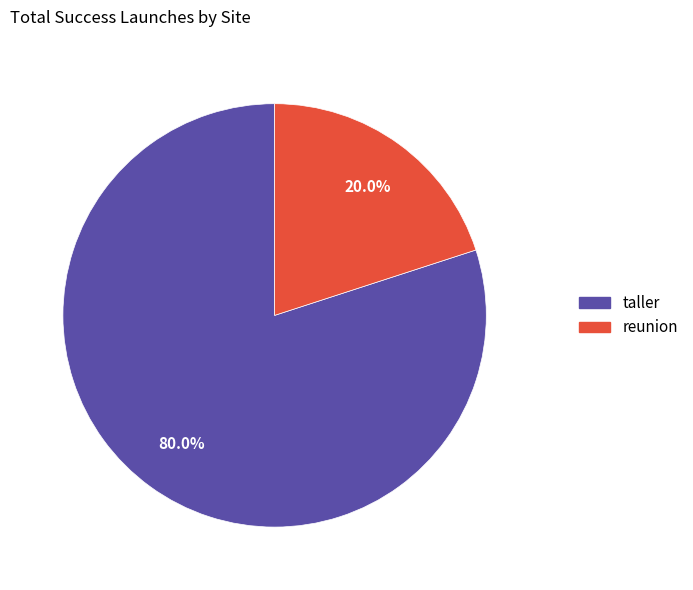

Which slice represents more than half of the pie?

taller